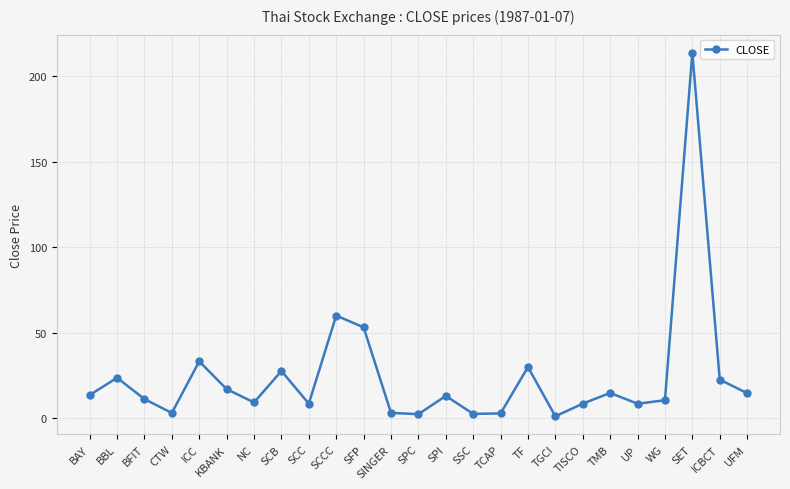

How many interior local peaks (higher than both neighbors) does the data have?

8